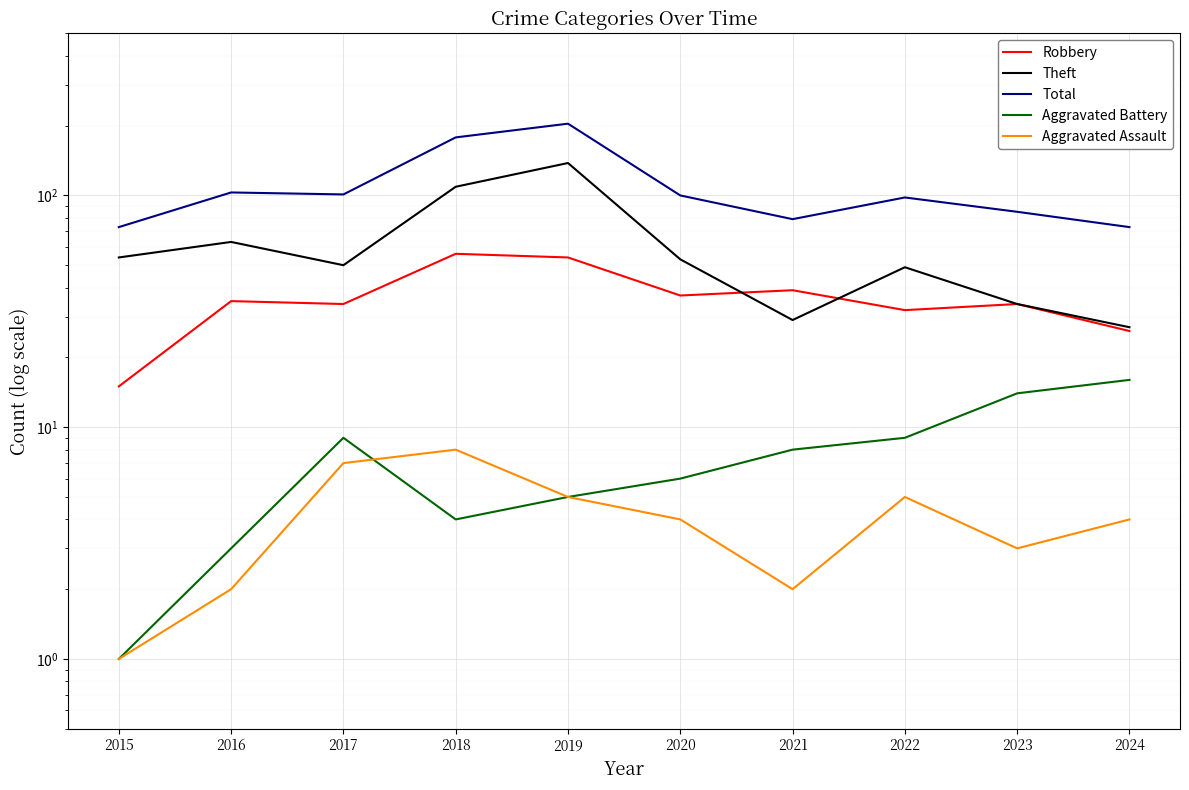

What is the difference between the Aggravated Battery values at 2019 and 2016?

2